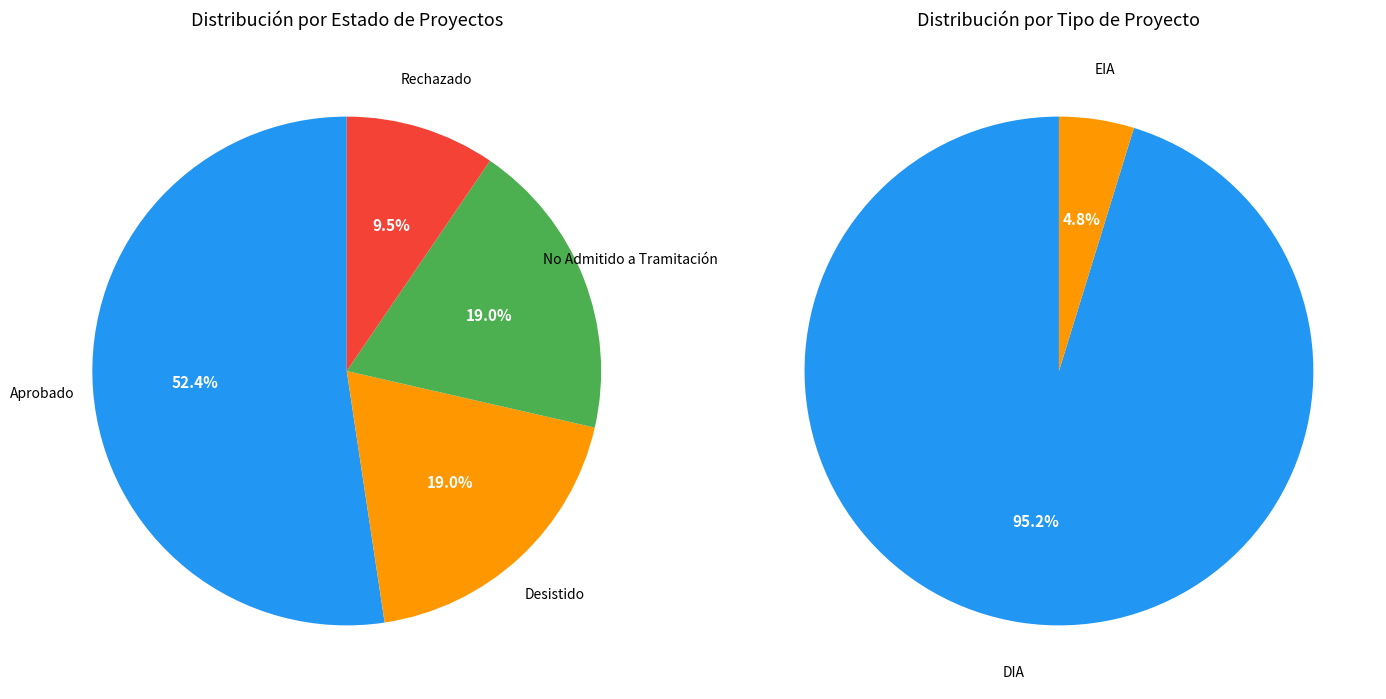

To the nearest percent, what percentage of the pie is Rechazado?

10%